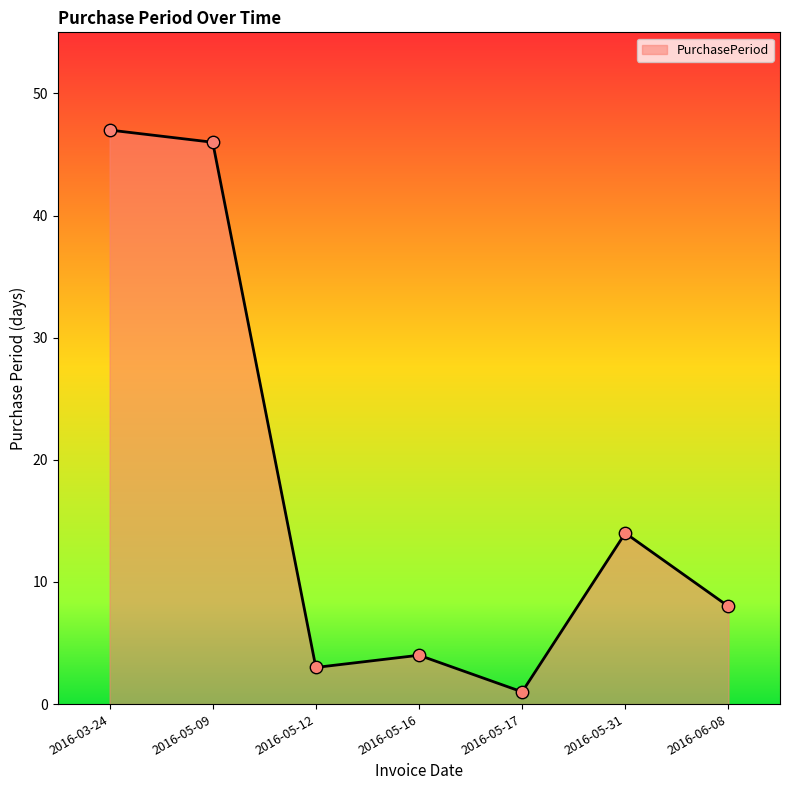

Which has a higher value, 2016-06-08 or 2016-05-16?

2016-06-08